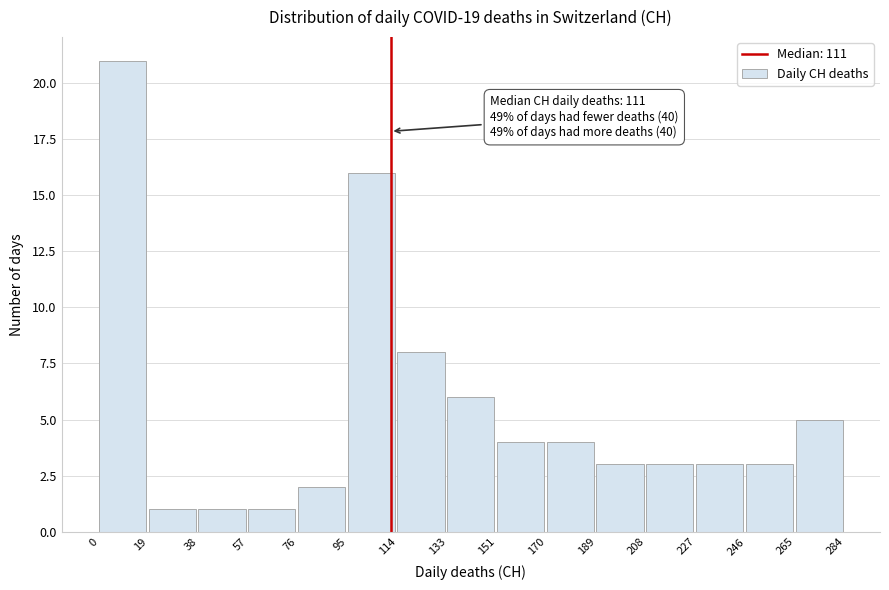

Over which range of the x-axis is the bar tallest?

0 to 19